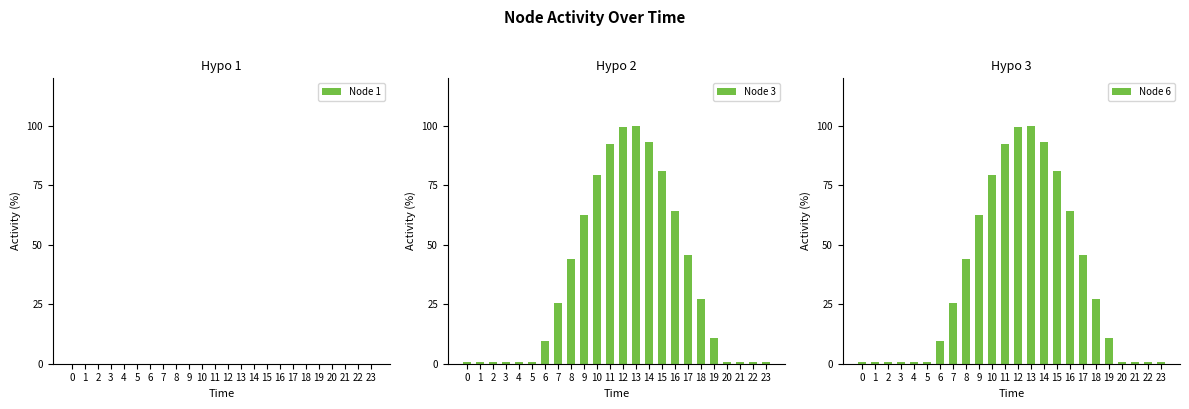

Which label corresponds to the largest value in the chart?

13